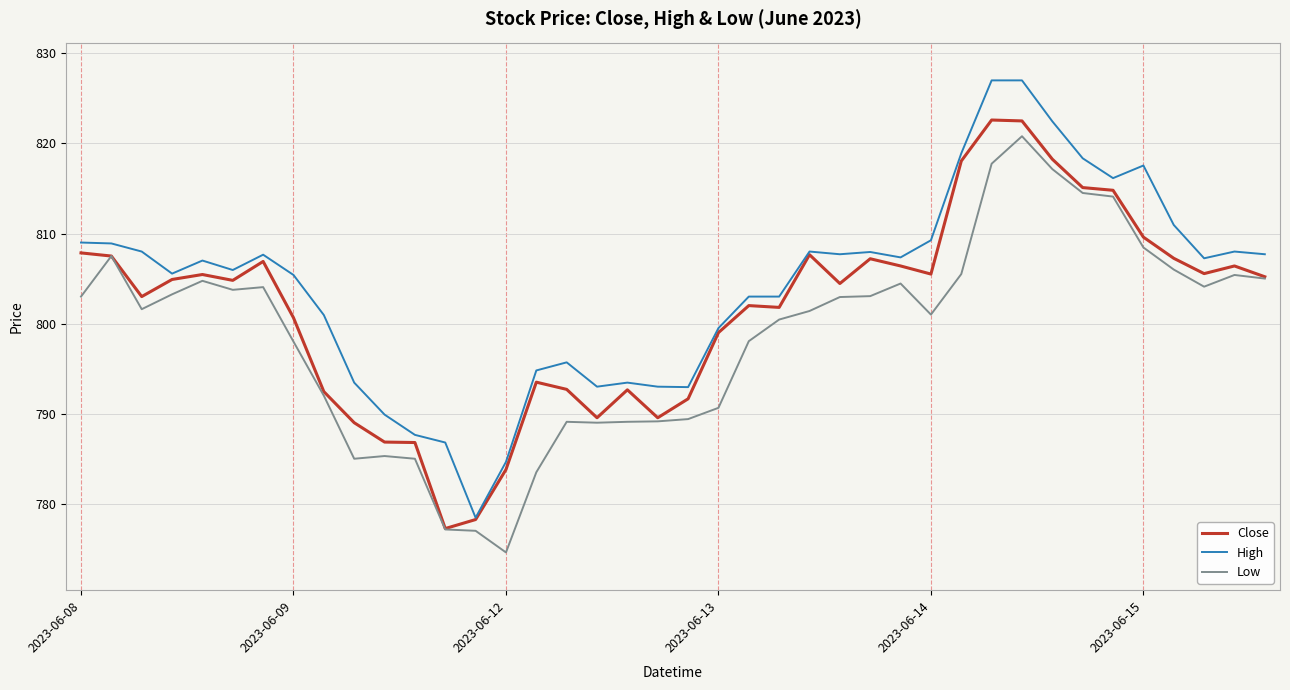

True or false: High and Low intersect in this chart.

False